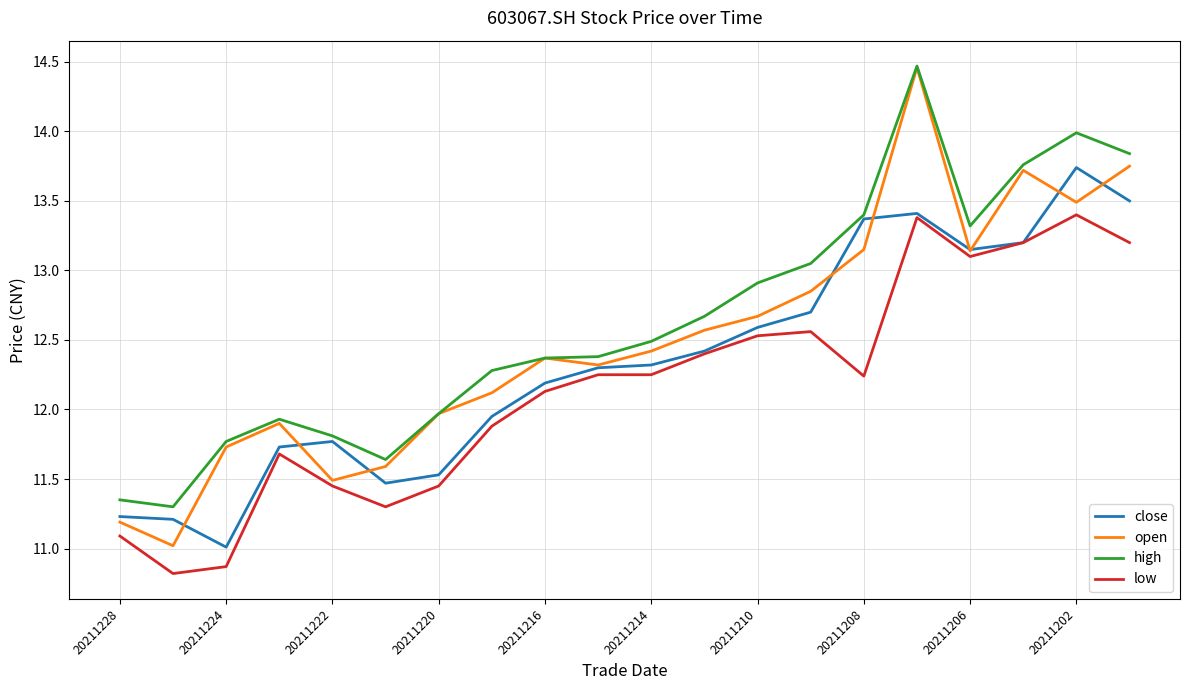

What is the maximum value for high?

14.5